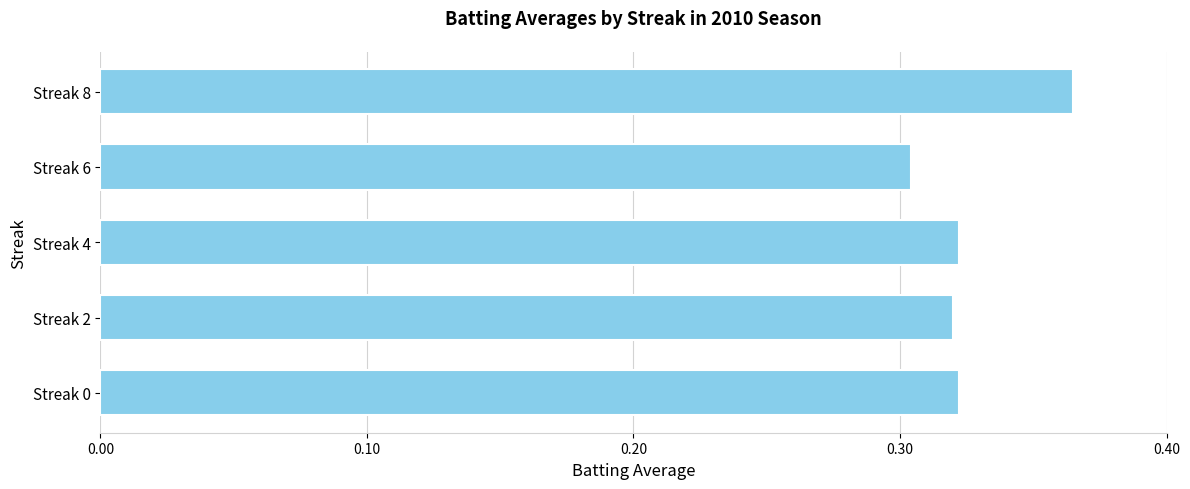

What is the sum of all values?

1.6